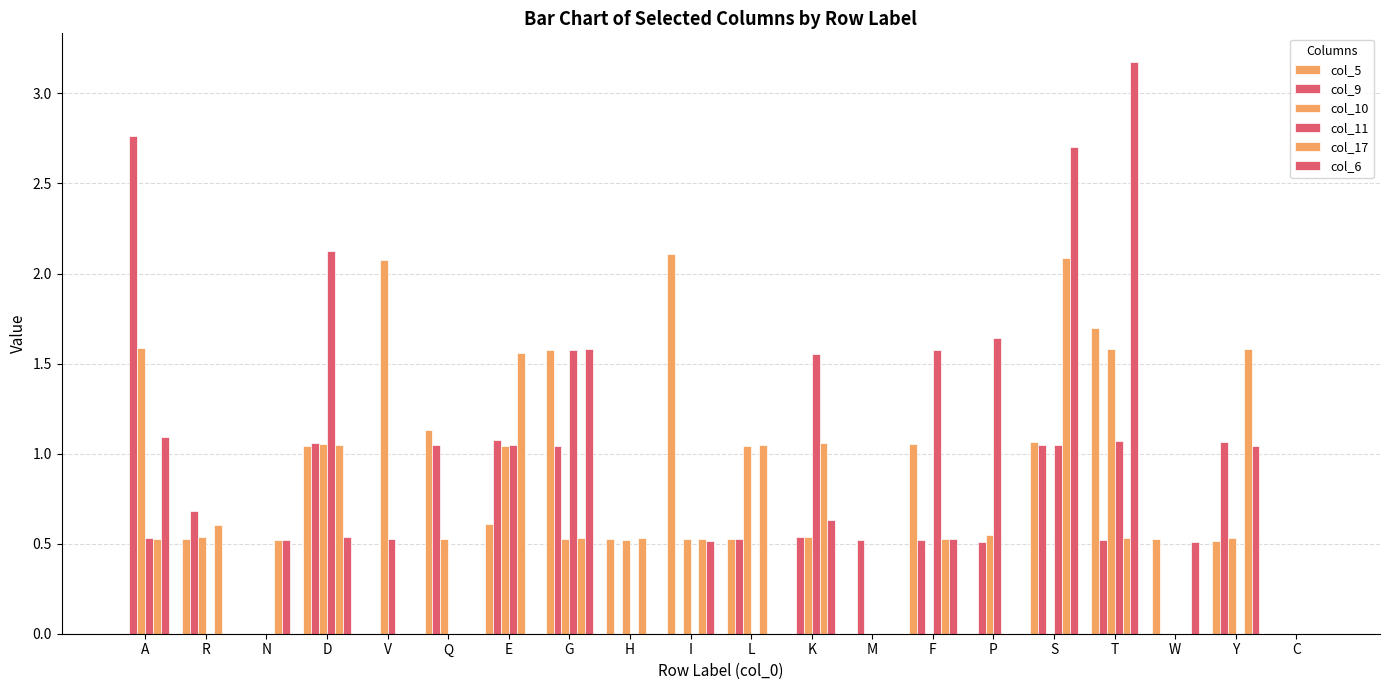

What is the difference between the highest and lowest values at H?

0.5